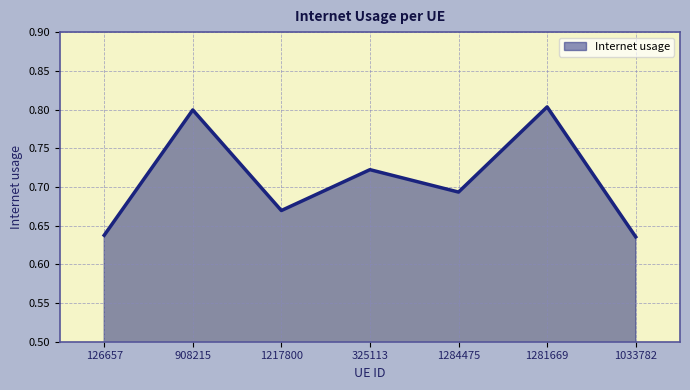

What is the maximum value shown in the chart?

0.8